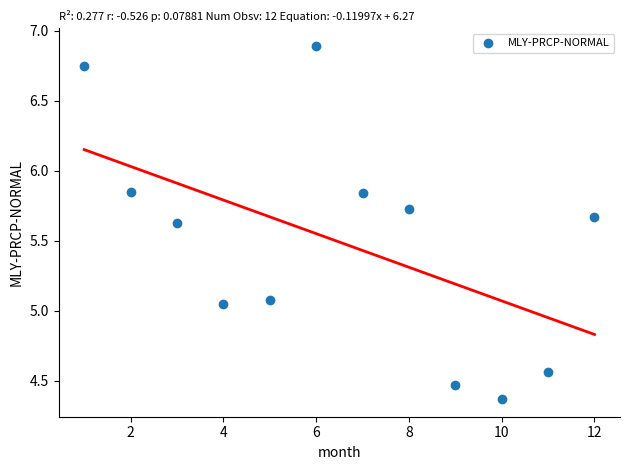

What is the average X value?

6.5